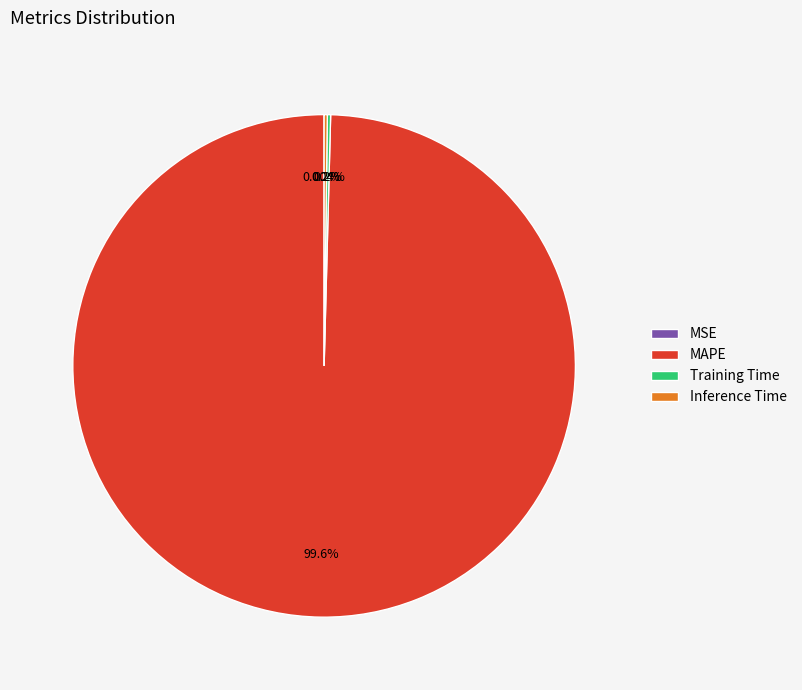

Is MAPE the majority of the pie?

Yes